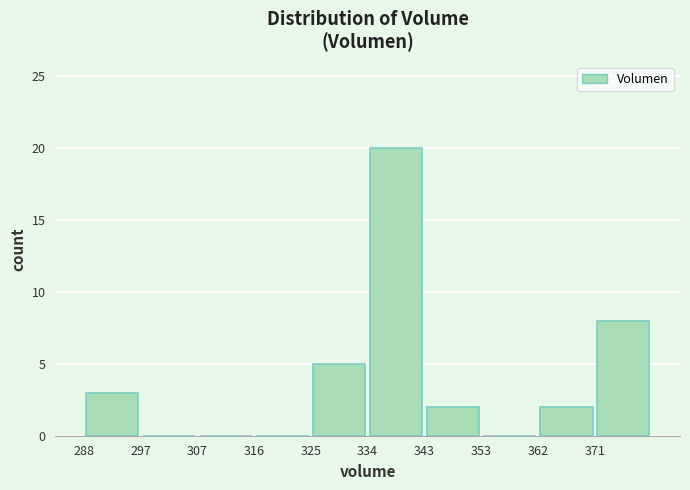

Reading left to right, transcribe this chart: for each bar, give the range it covers on the x-axis and its height. Neither the bar edges nor the heights are printed on the chart, so give them approximately, as read against the axes.

288 to 297: 3
297 to 307: 0
307 to 316: 0
316 to 325: 0
325 to 334: 5
334 to 343: 20
343 to 353: 2
353 to 362: 0
362 to 371: 2
371 to 380: 8